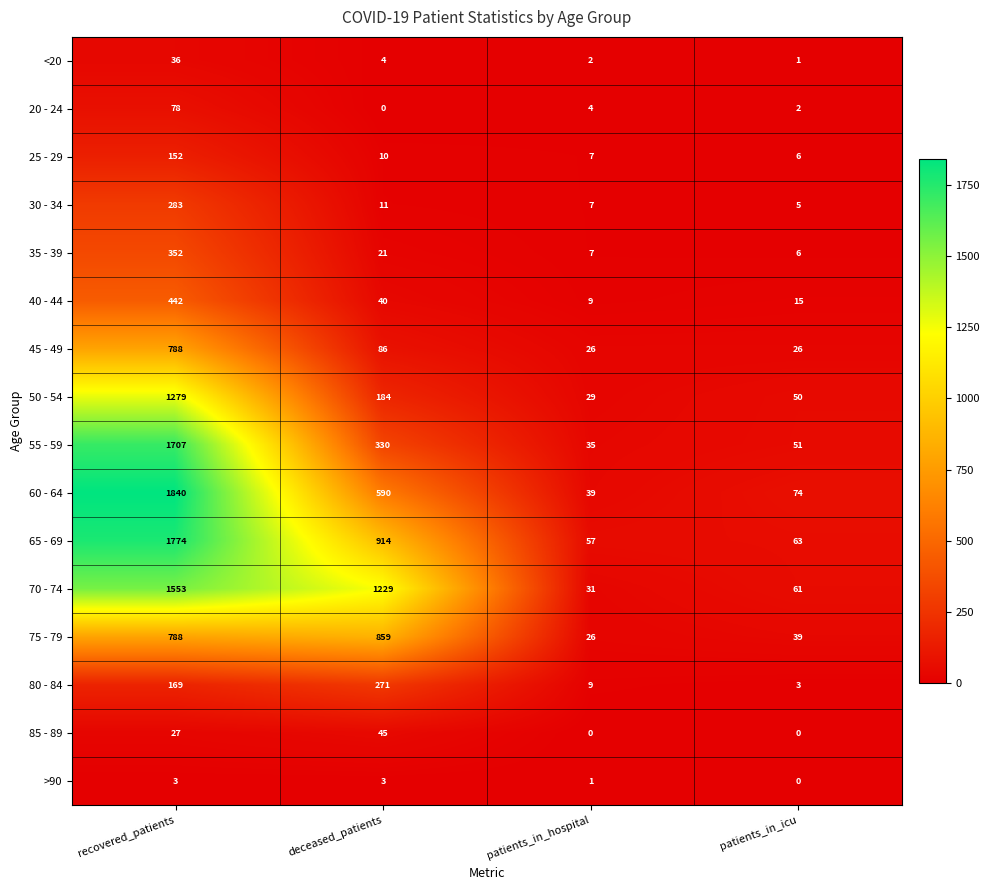

Which series has the largest total across all categories?

70 - 74